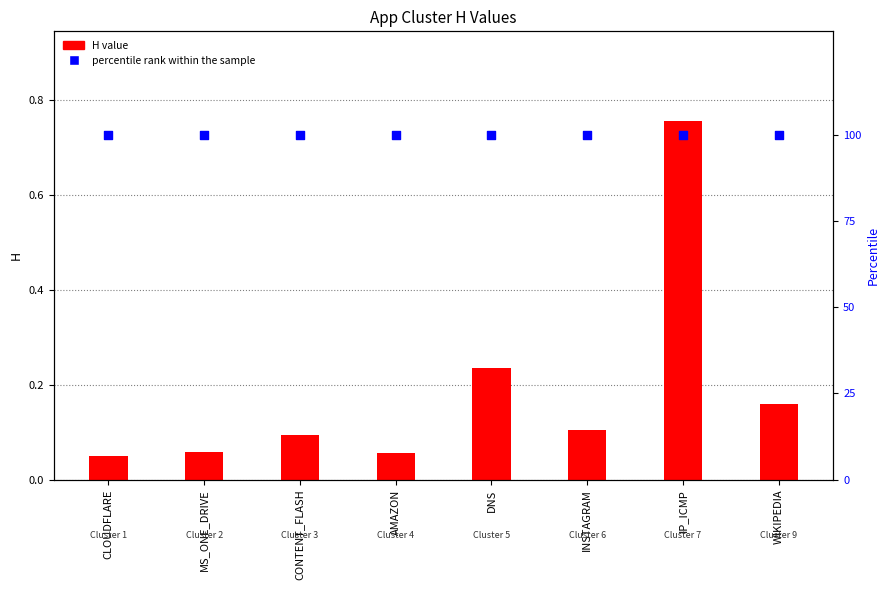

Which series contains the lowest Y value?

H value